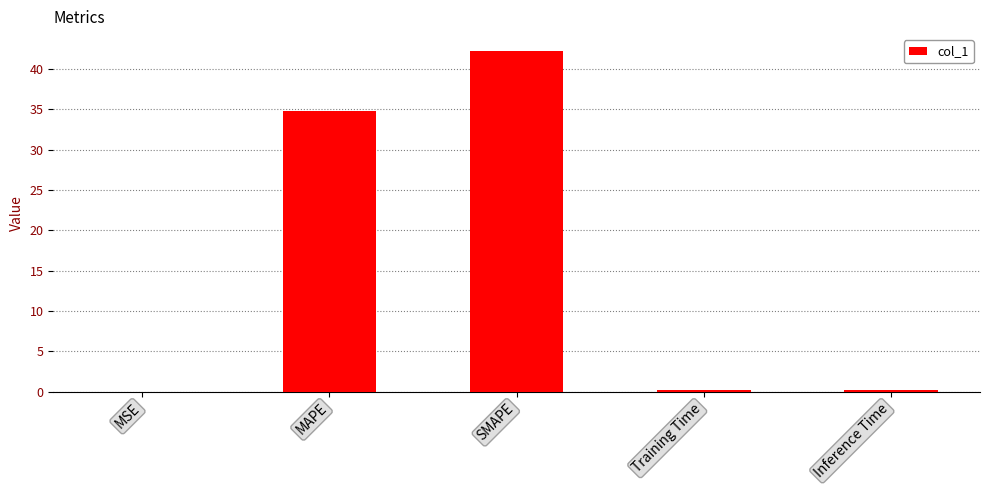

Where is the data nearest to the value 21?

MAPE